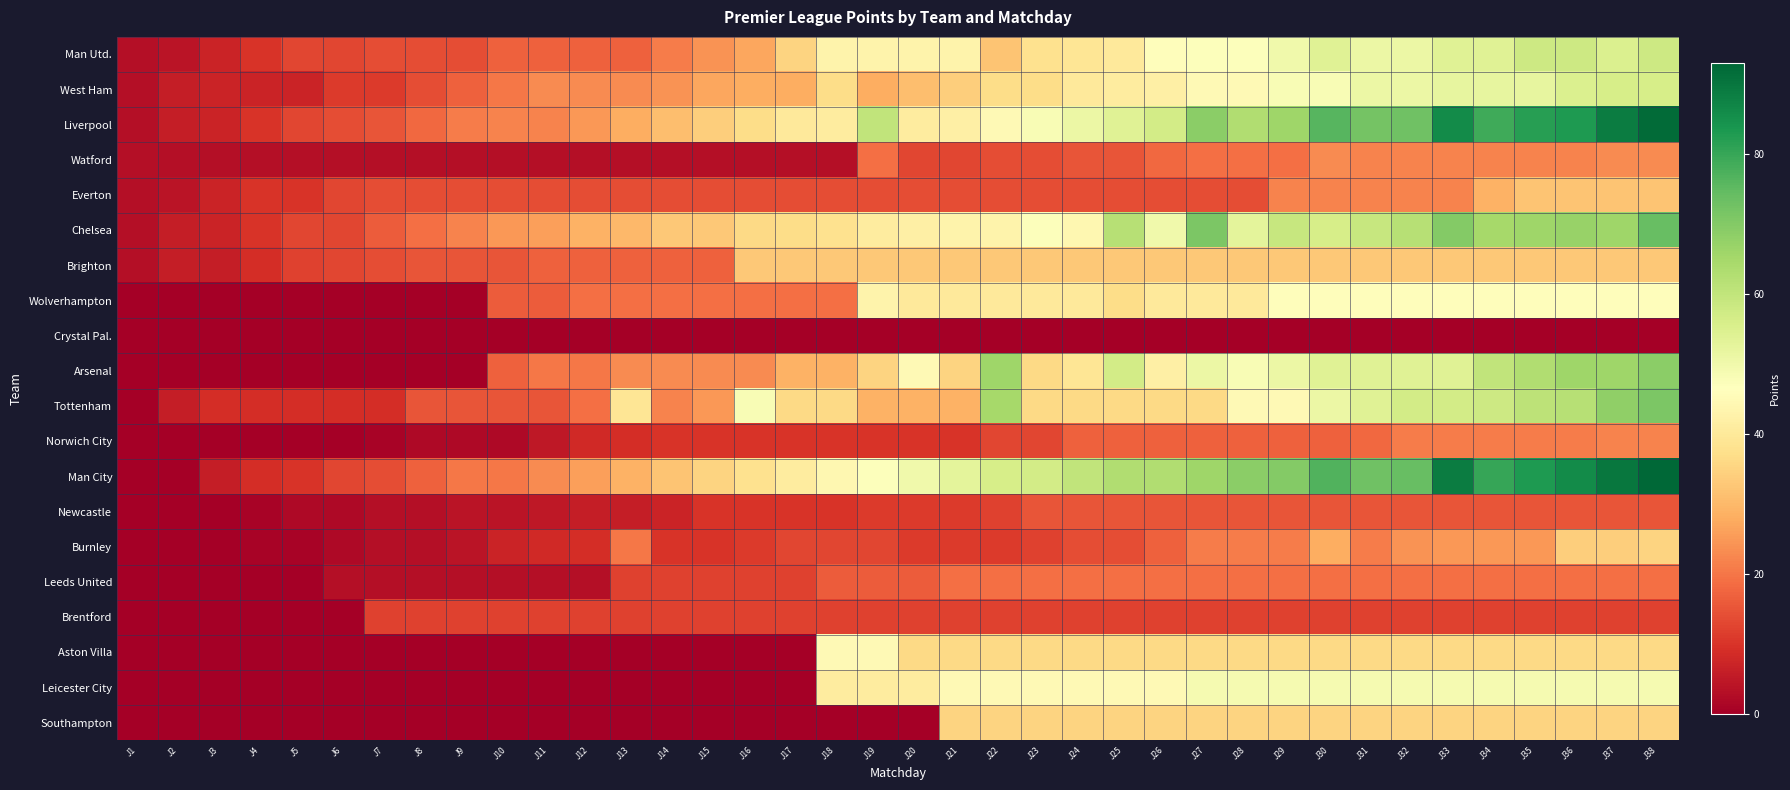

What is the spread (max minus min) of values at J13?

39